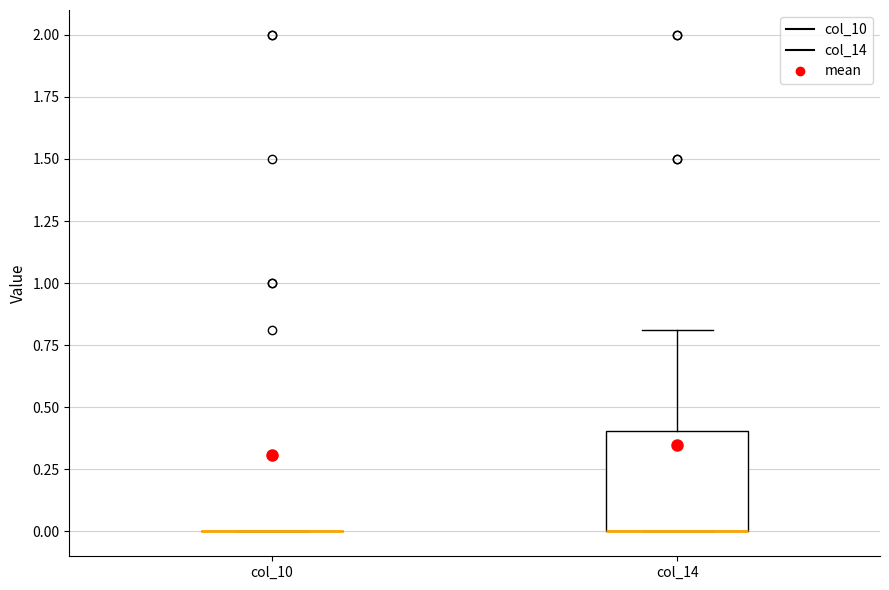

Reading left to right, transcribe this box plot: for each box, give where its median line is, the range the box spans, and where its two whiskers end, as read against the y-axis. The values are not printed on the chart, so give them approximately, as read against the axis.

col_10: box collapsed to a line at 0.0, whiskers 0.0 to 0.0
col_14: median 0.0 (drawn on the box's lower edge), box 0.0 to 0.4, whiskers 0.0 to 0.8